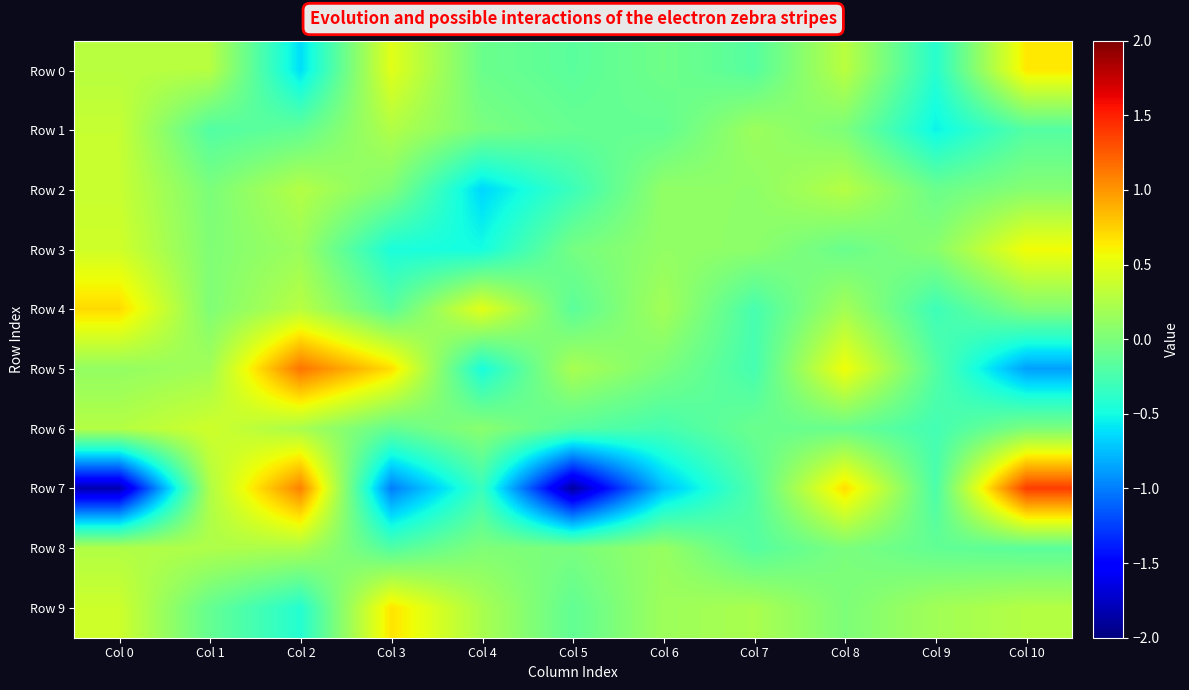

At which label does Row 7 first exceed 0?

Col 1